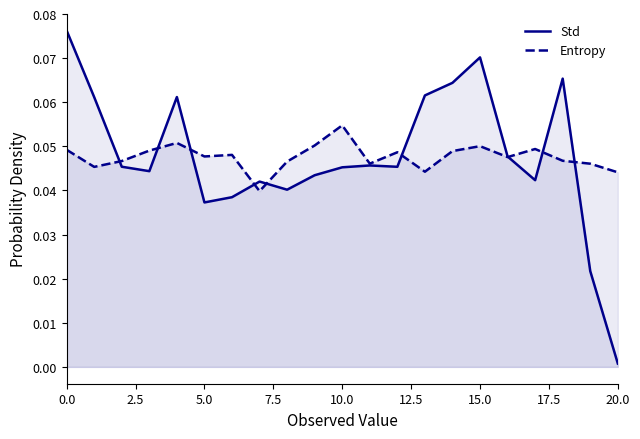

At how many categories does at least one series exceed 0?

21